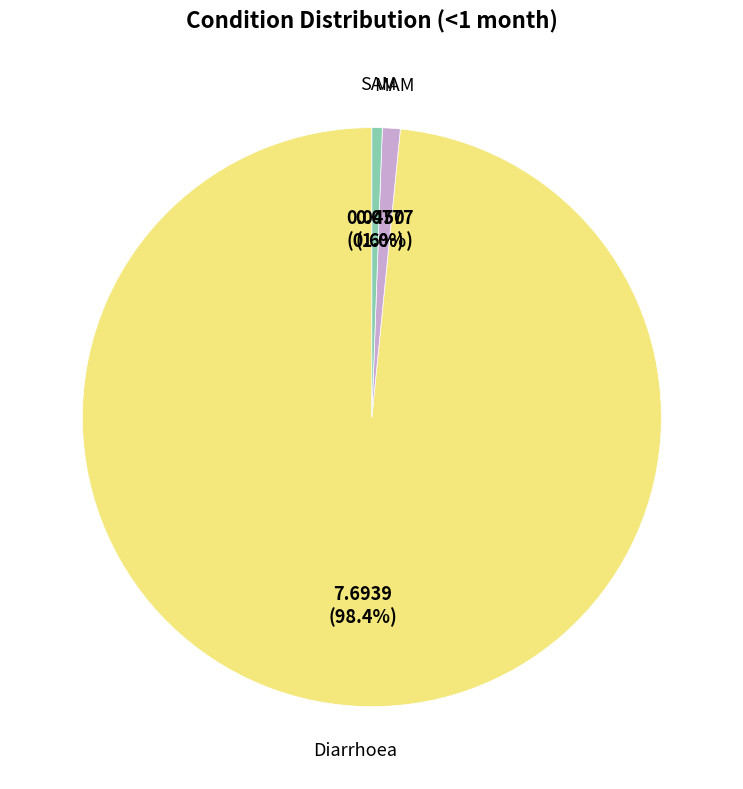

What percentage is the Diarrhoea slice, to the nearest percent?

98%